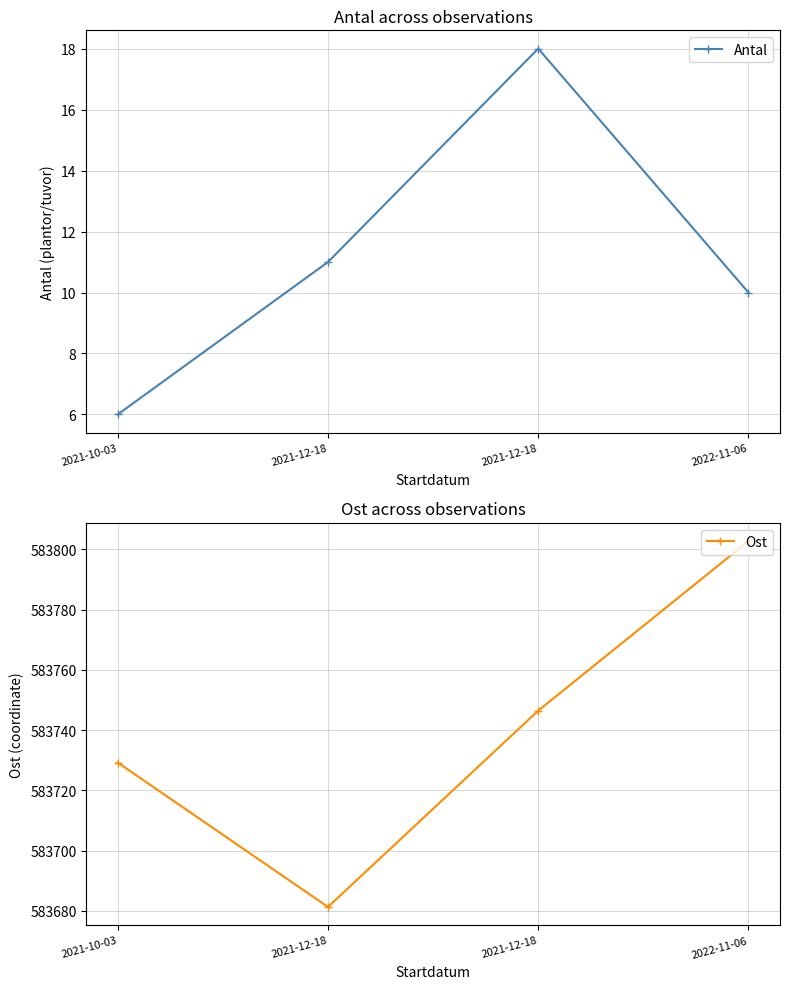

Where is the first local minimum for Ost?

2021-12-18